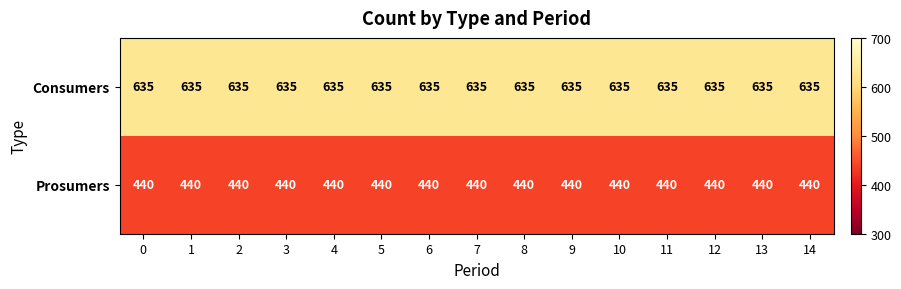

Which series has the largest total across all categories?

Consumers